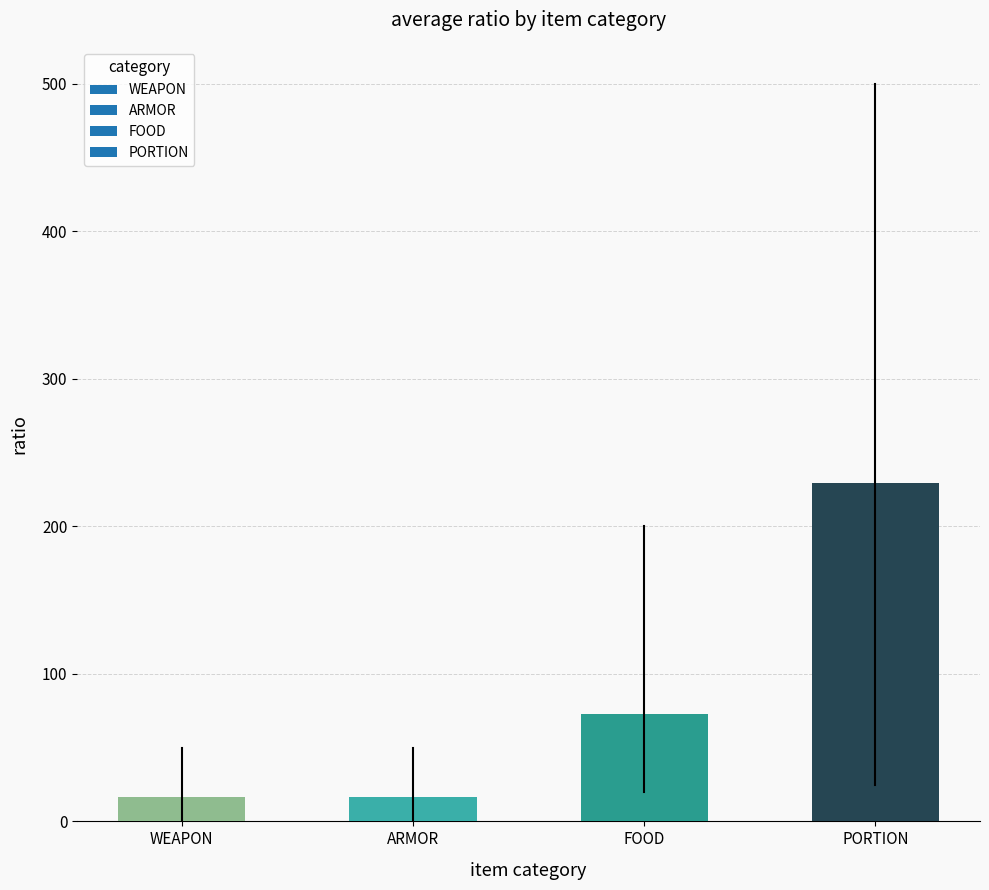

At which label is the value closest to 123?

FOOD